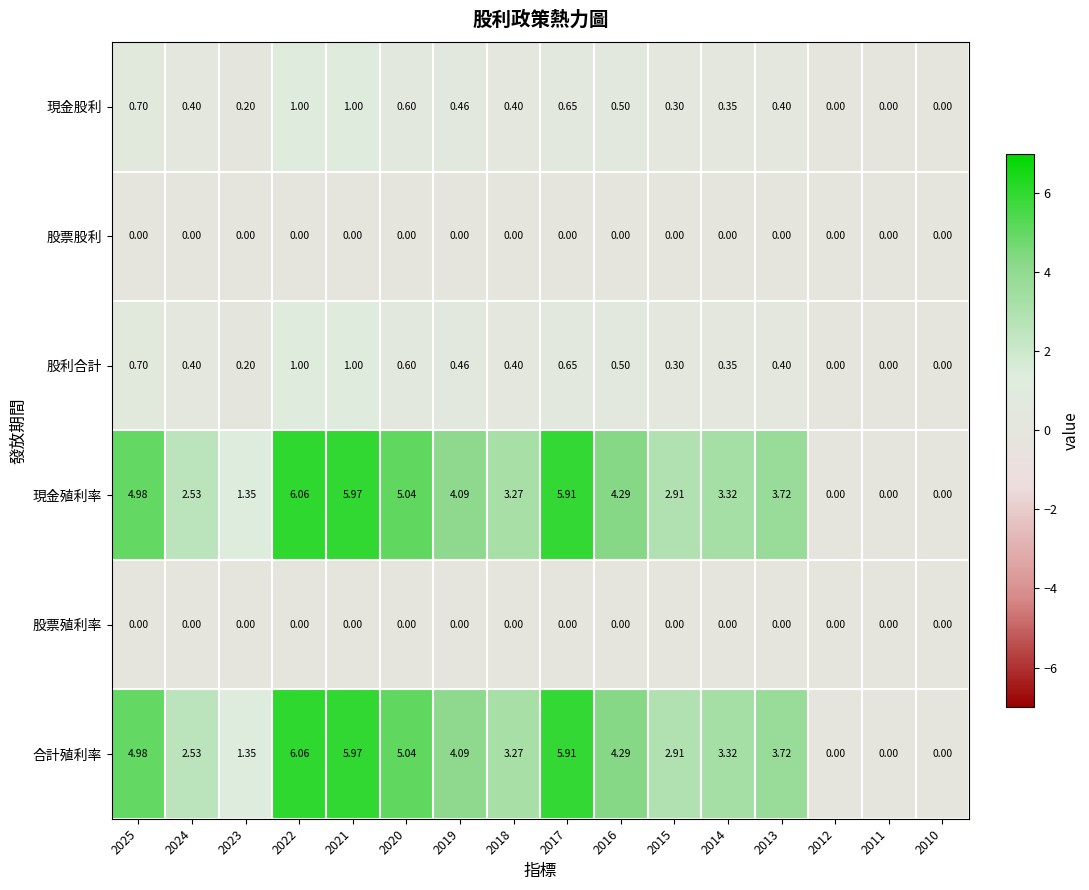

Is the value of 現金殖利率 at 2010 greater than the value of 股利合計 at 2015?

No